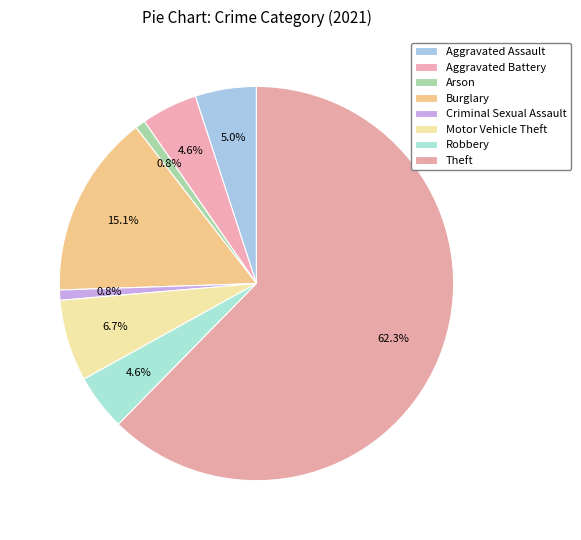

To the nearest percent, what percentage of the pie is Arson?

1%